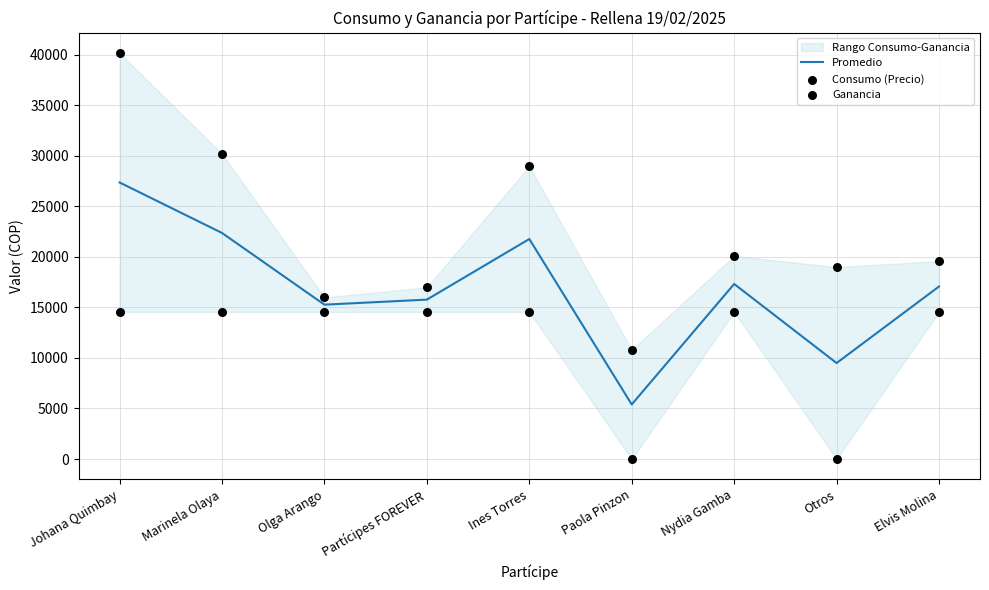

Which series reaches the maximum Y coordinate?

Consumo (Precio)